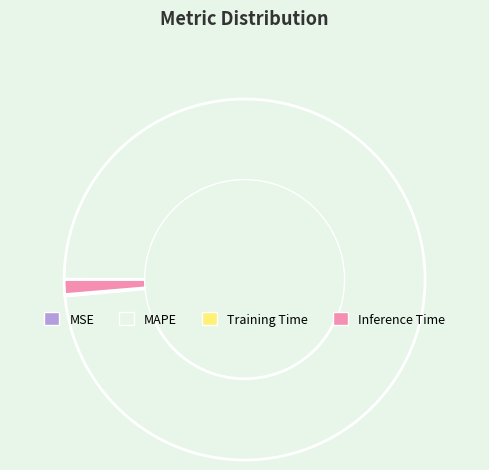

Which slice is the largest?

MAPE